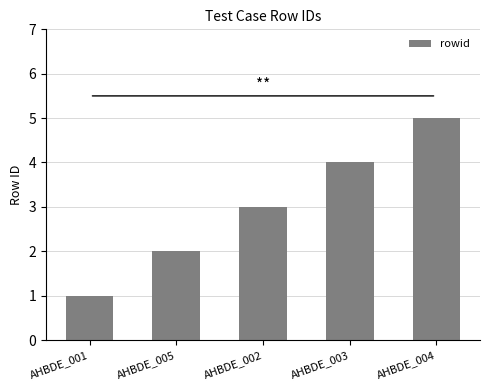

List the labels in order of value, smallest first.

AHBDE_001, AHBDE_005, AHBDE_002, AHBDE_003, AHBDE_004